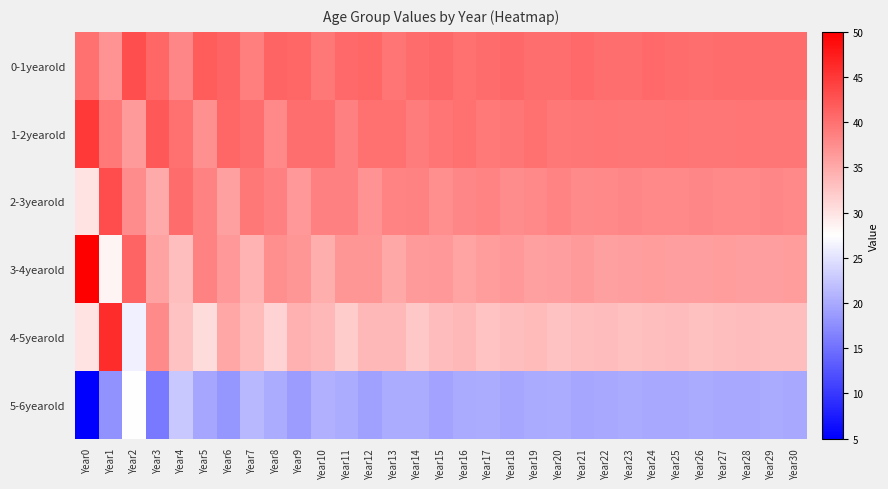

At which category does the chart reach its peak across all series?

Year0